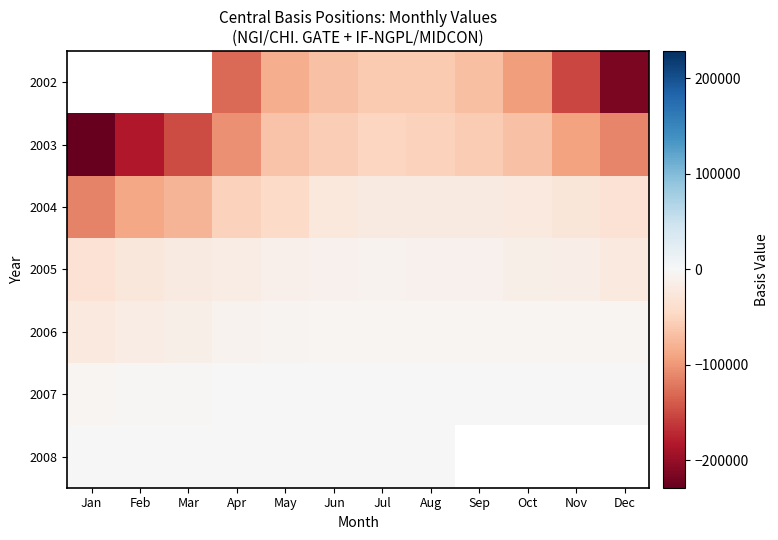

Which series has the largest total across all categories?

2008